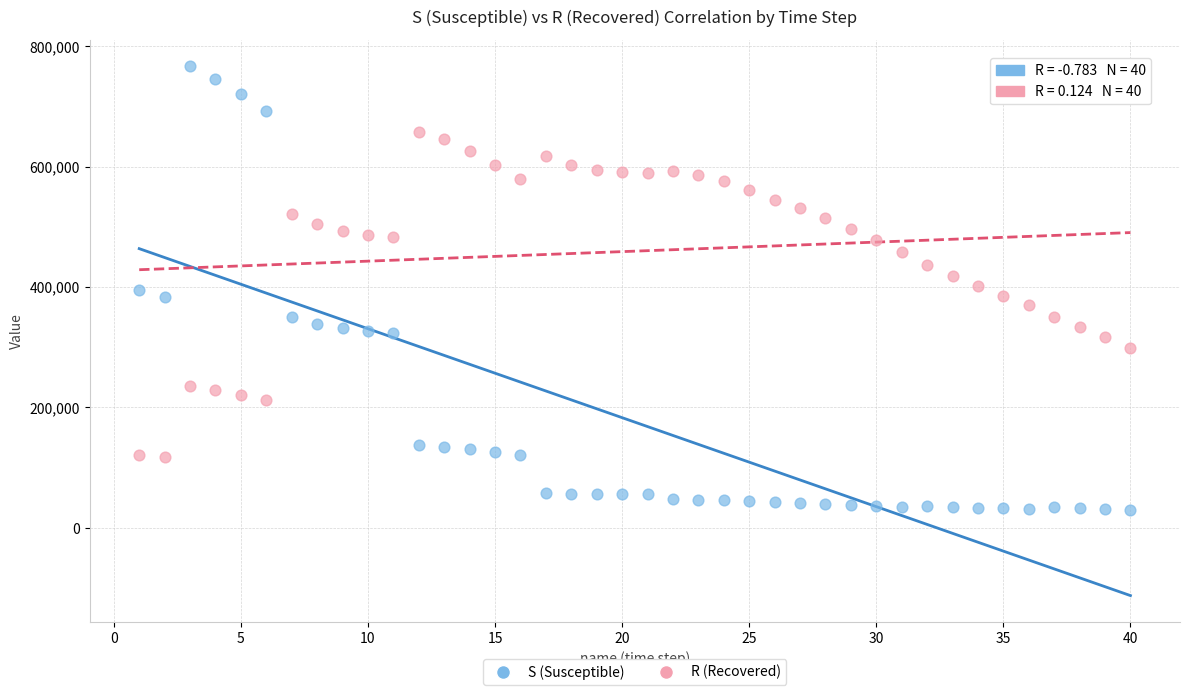

What are all the series names shown in the legend?

S (Susceptible), R (Recovered)